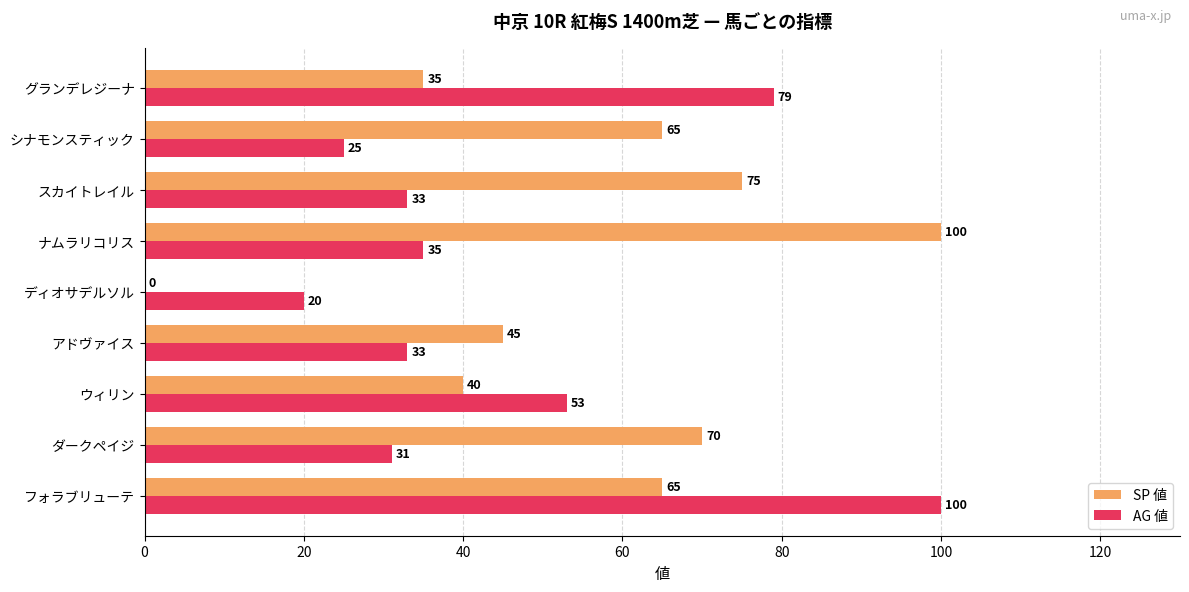

Which series has the largest total across all categories?

SP 値